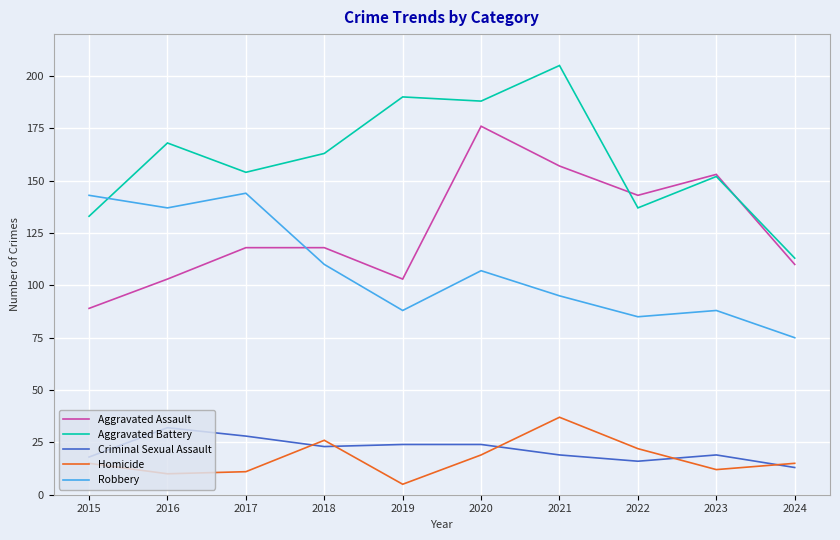

True or false: Robbery and Aggravated Assault intersect in this chart.

True